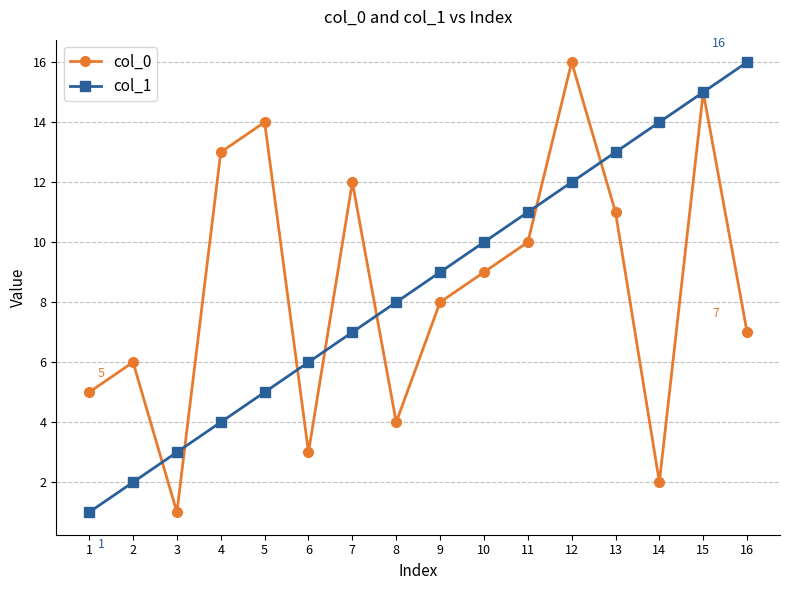

True or false: col_1 has more than 0 interior local peaks.

False